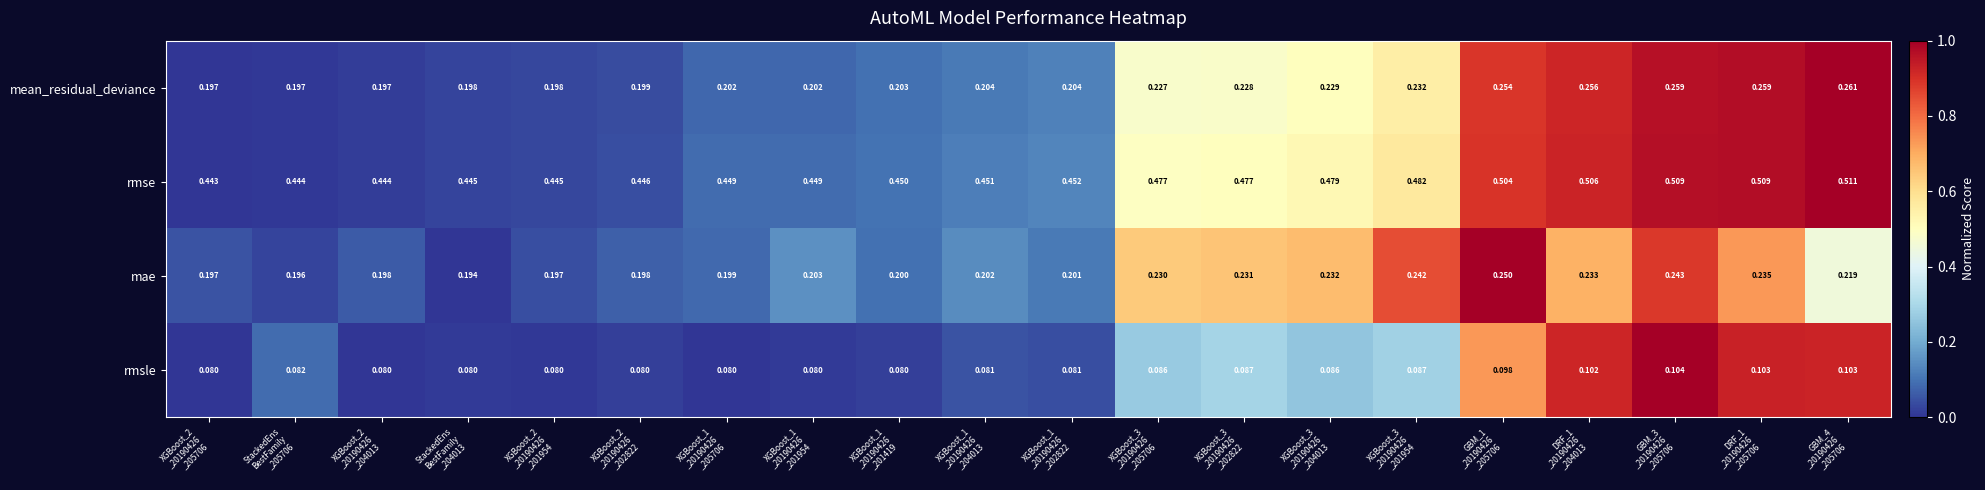

At which category is the sum across all series the highest?

GBM_3
_20190426
_205706